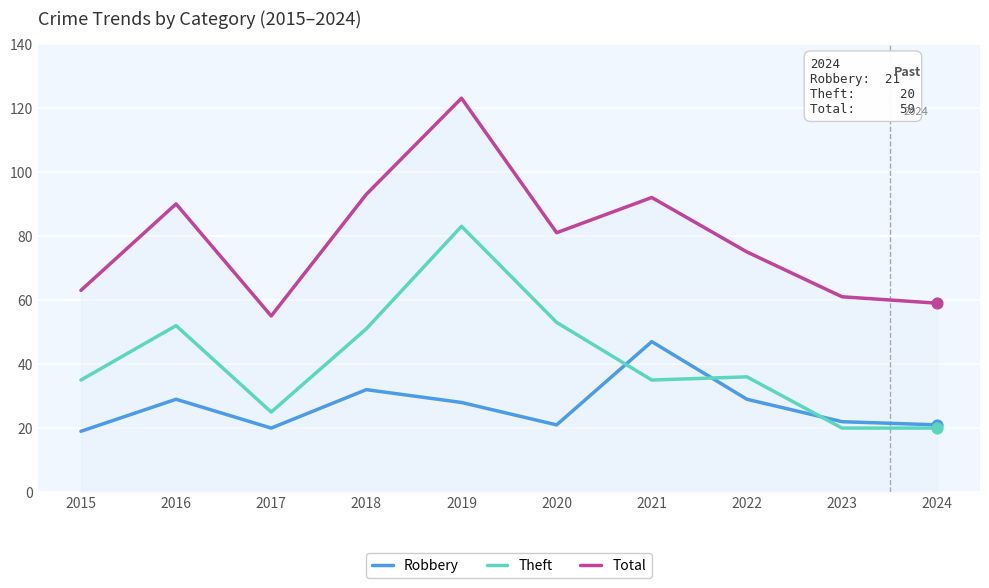

What is the total value across all series at 2023?

103